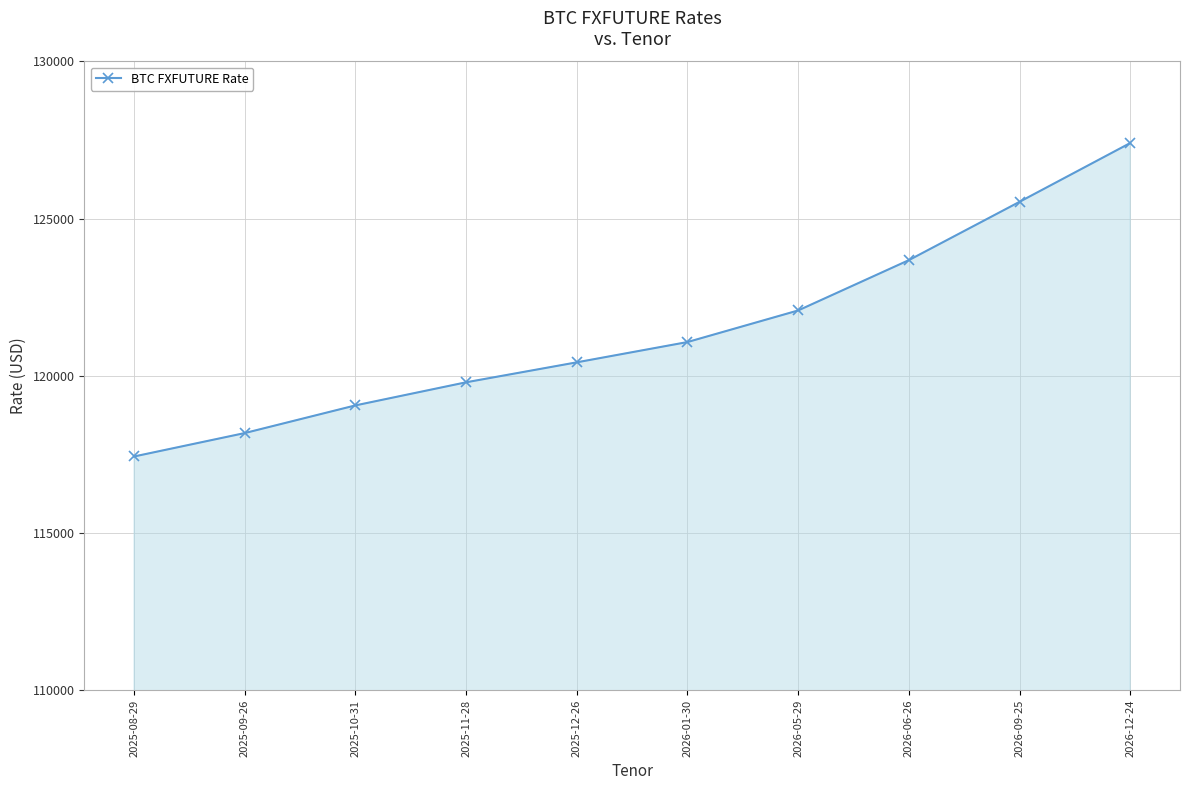

What is the value of the 3rd point from the left?

119060